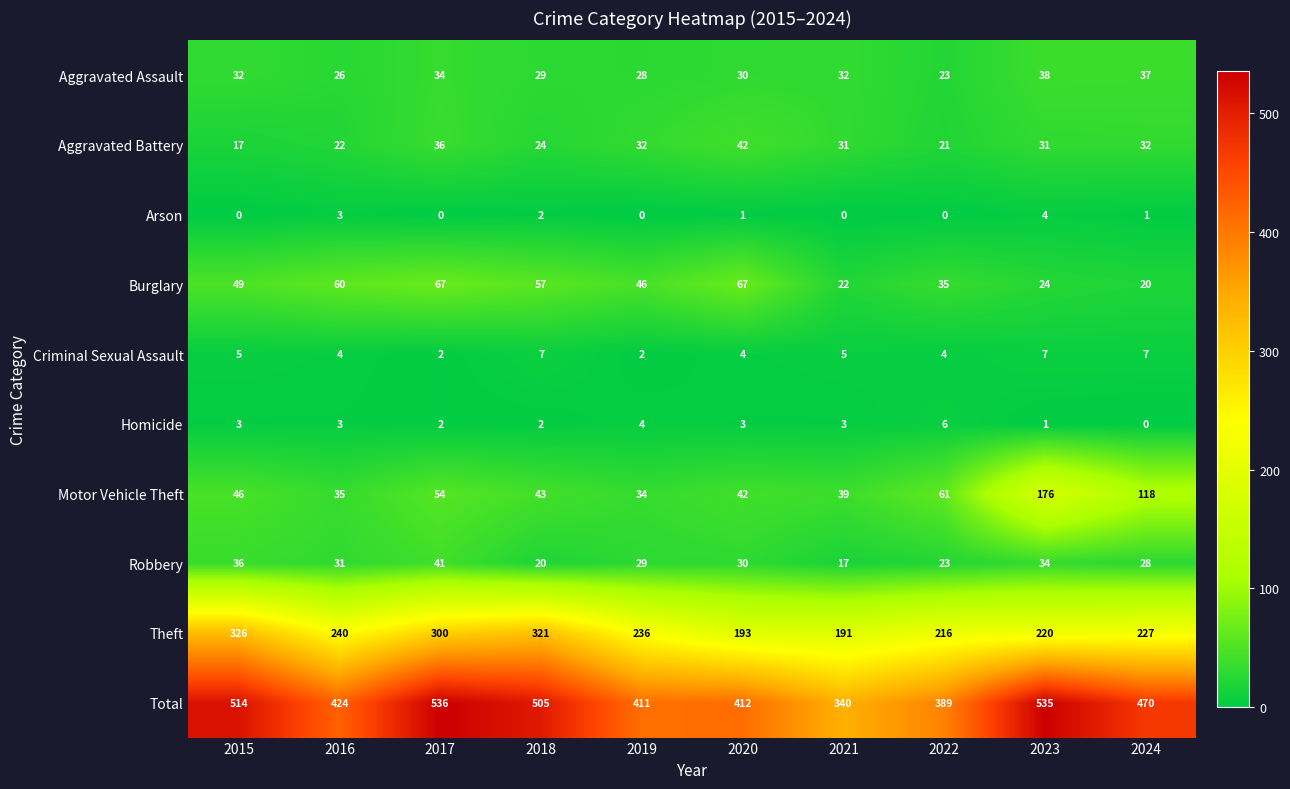

The Motor Vehicle Theft series shows 194 at 2024. True or false?

False